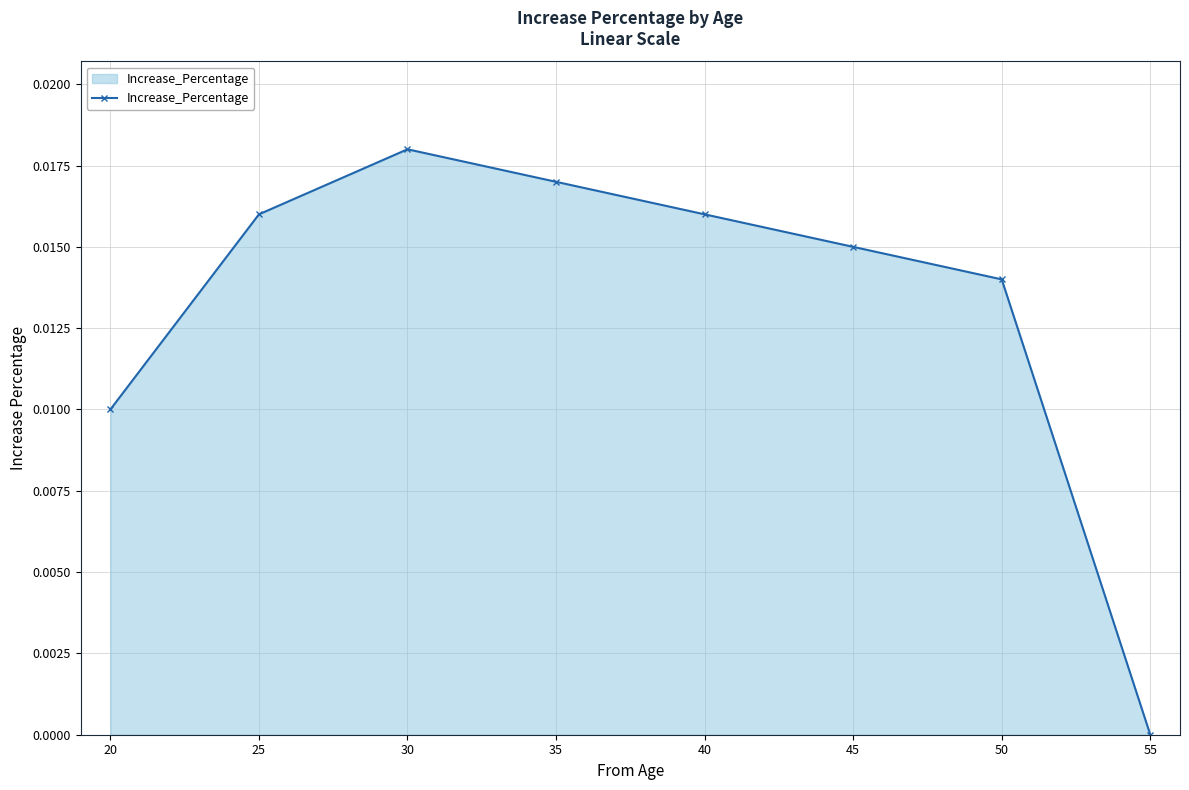

How many lines are shown in the chart?

1